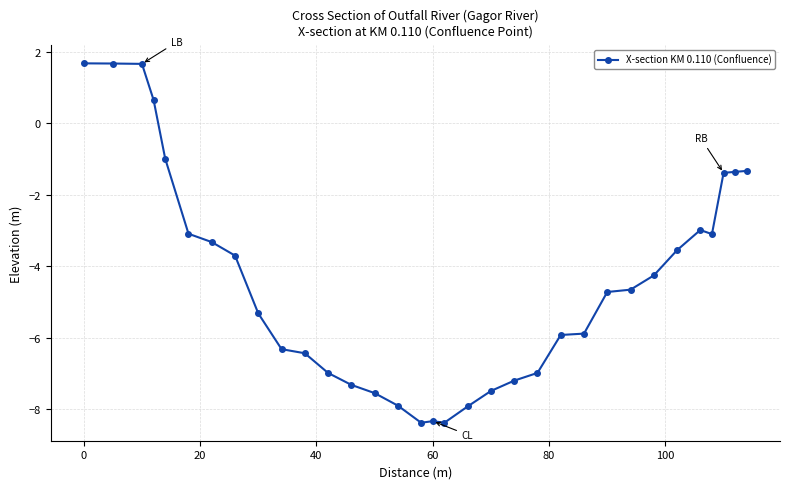

What is the difference between the second highest and second lowest values?

10.1